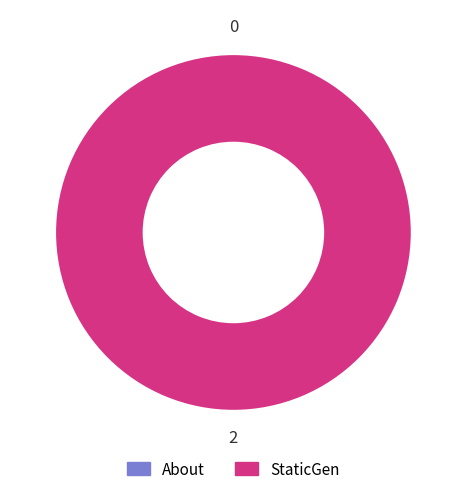

What portion of the pie excludes About?

100.0%